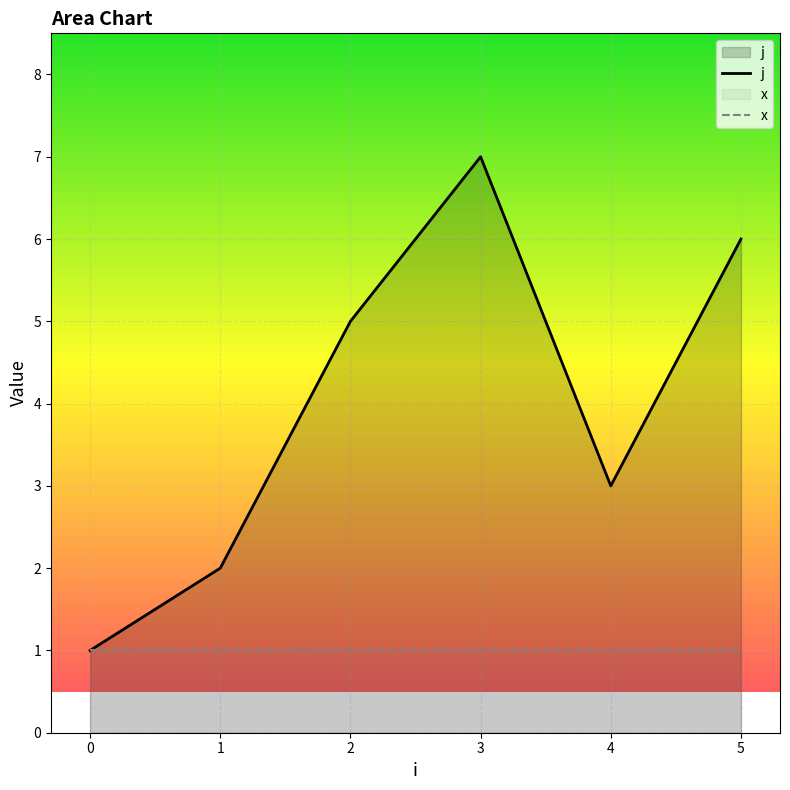

True or false: x and j intersect in this chart.

False